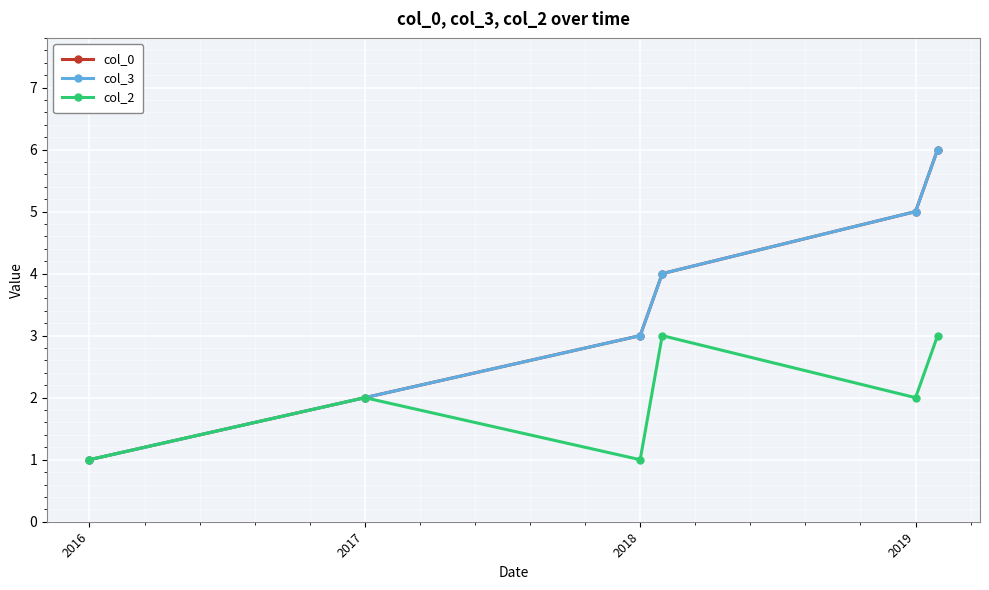

What is the sum of all col_3 values?

21